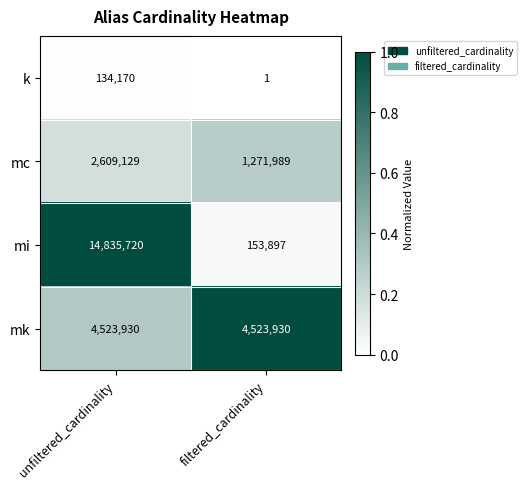

List the series in order of their overall mean, lowest first.

k, mc, mk, mi